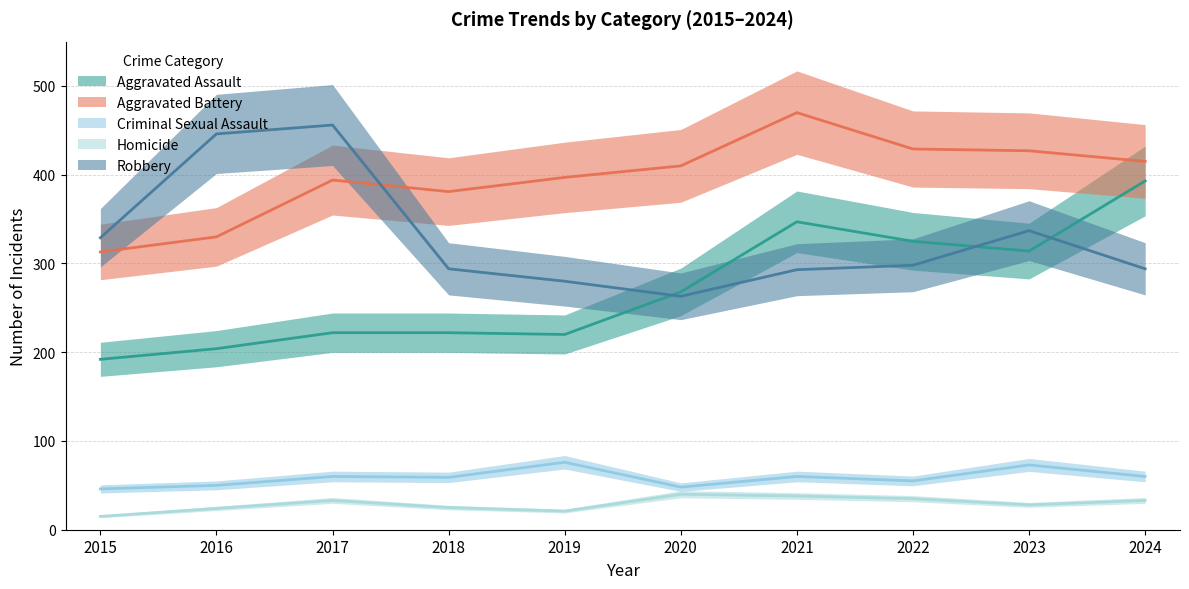

True or false: Homicide and Criminal Sexual Assault intersect in this chart.

False